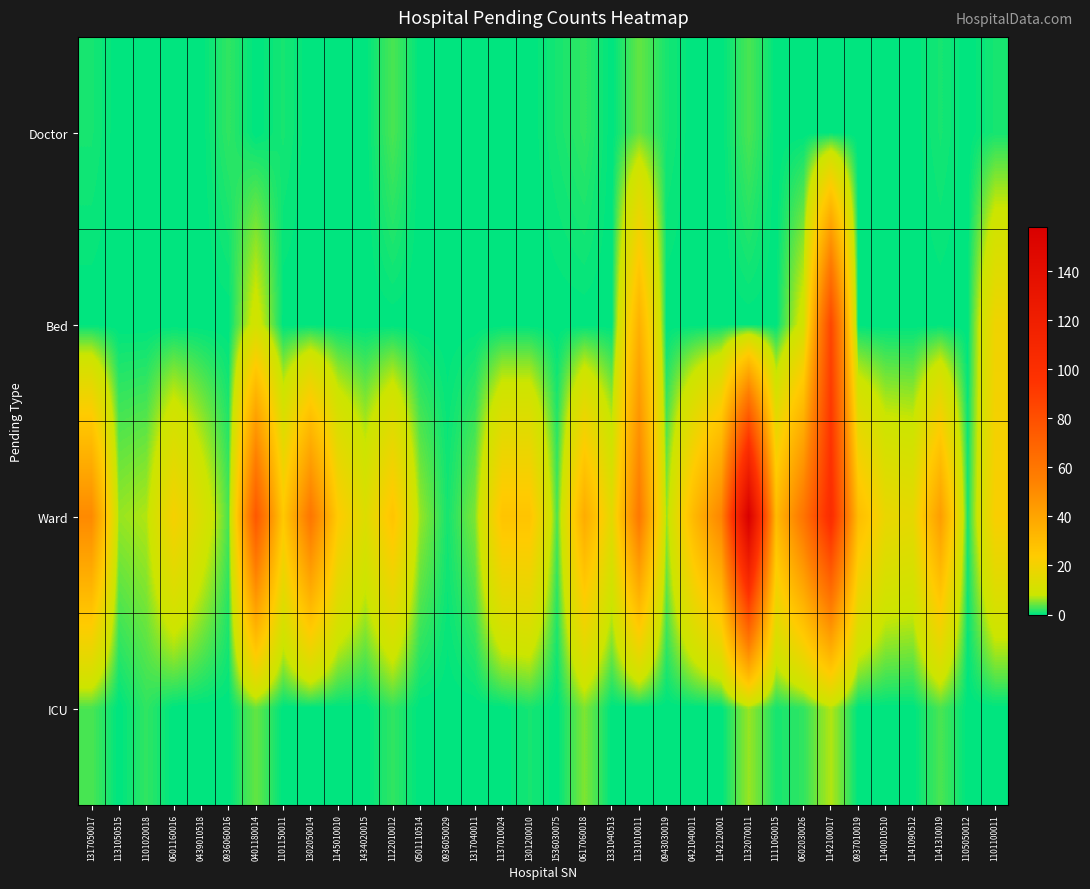

Between 0936050029 and 0421040011, which series saw the biggest shift?

Ward